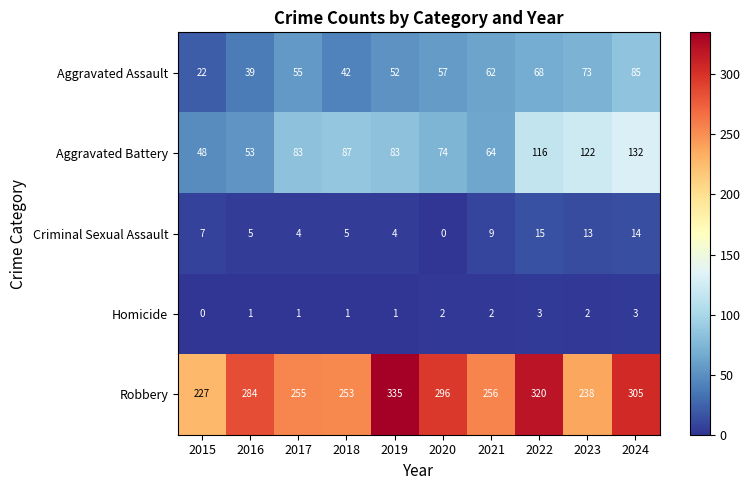

Which series has the largest range (max minus min)?

Robbery